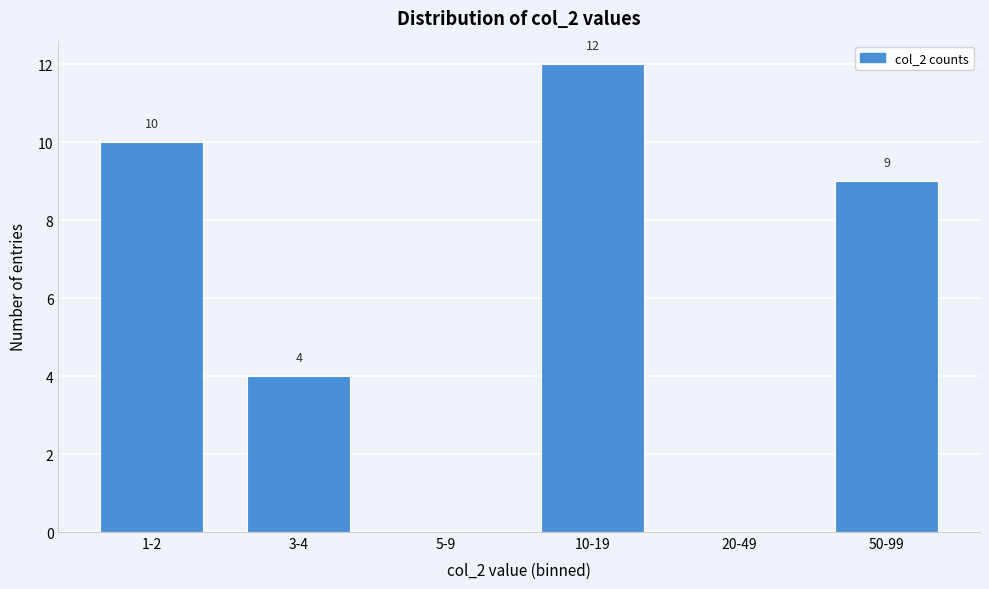

Reading left to right, what are all the values shown in this chart?

1-2=10	3-4=4	5-9=0	10-19=12	20-49=0	50-99=9